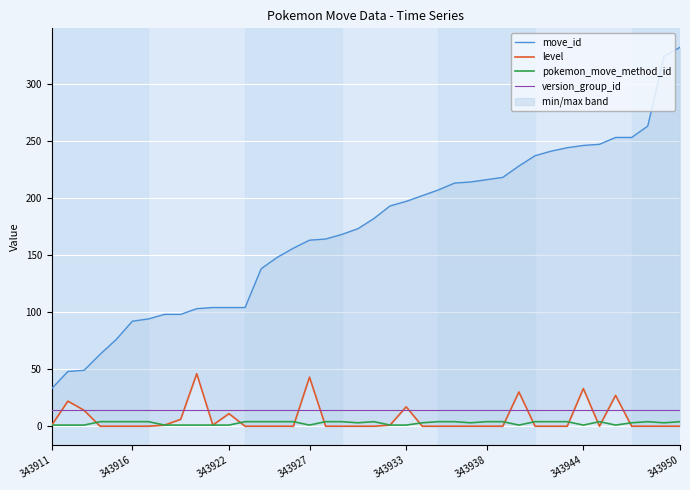

At 23, list the series in order from smallest to largest.

level, pokemon_move_method_id, version_group_id, move_id